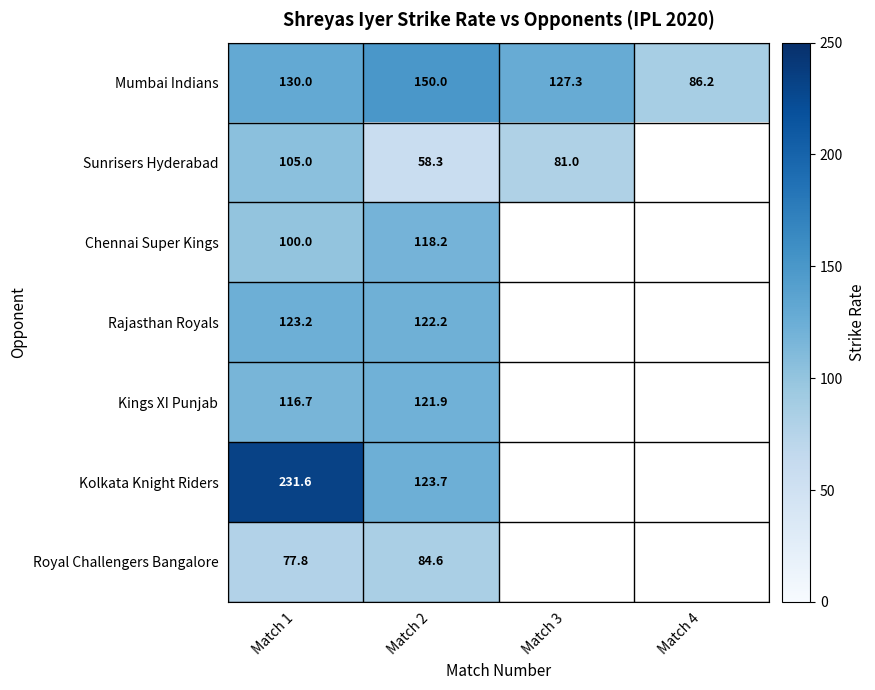

What is the difference between the maximum and minimum values in the Mumbai Indians series?

63.8